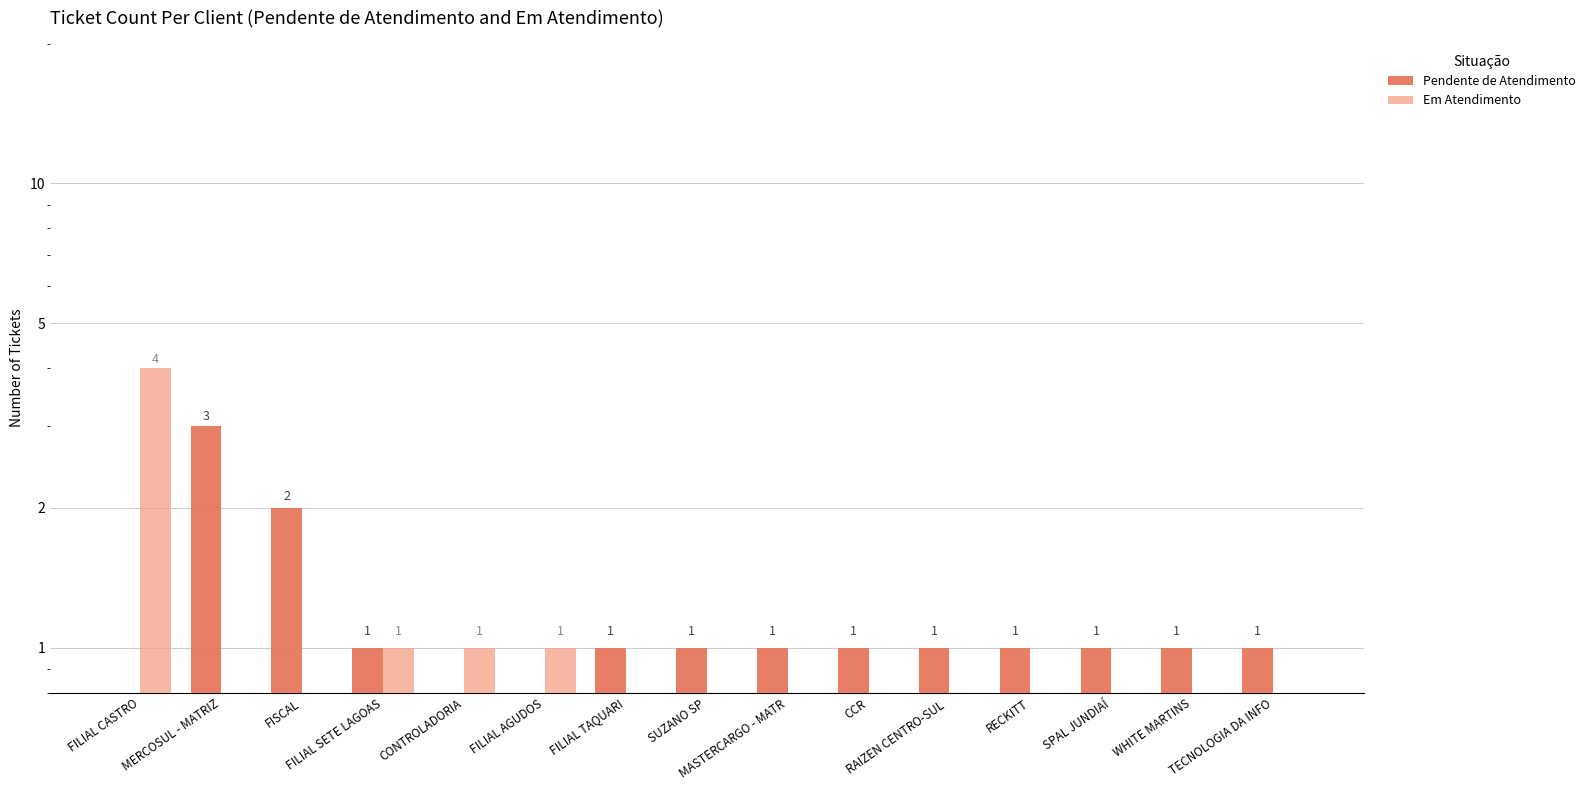

What are all the series names shown in the legend?

Pendente de Atendimento, Em Atendimento